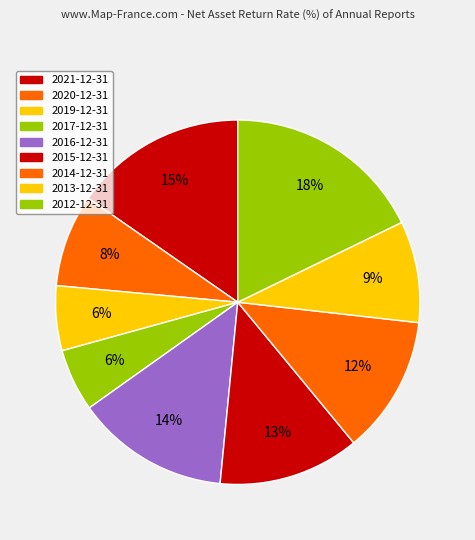

How many slices are in this pie chart?

9